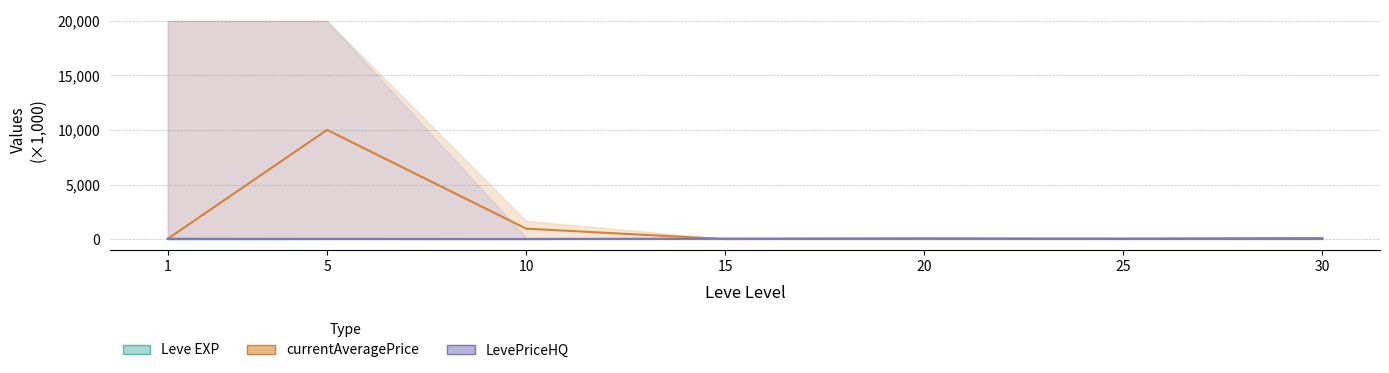

How many lines are shown in the chart?

3